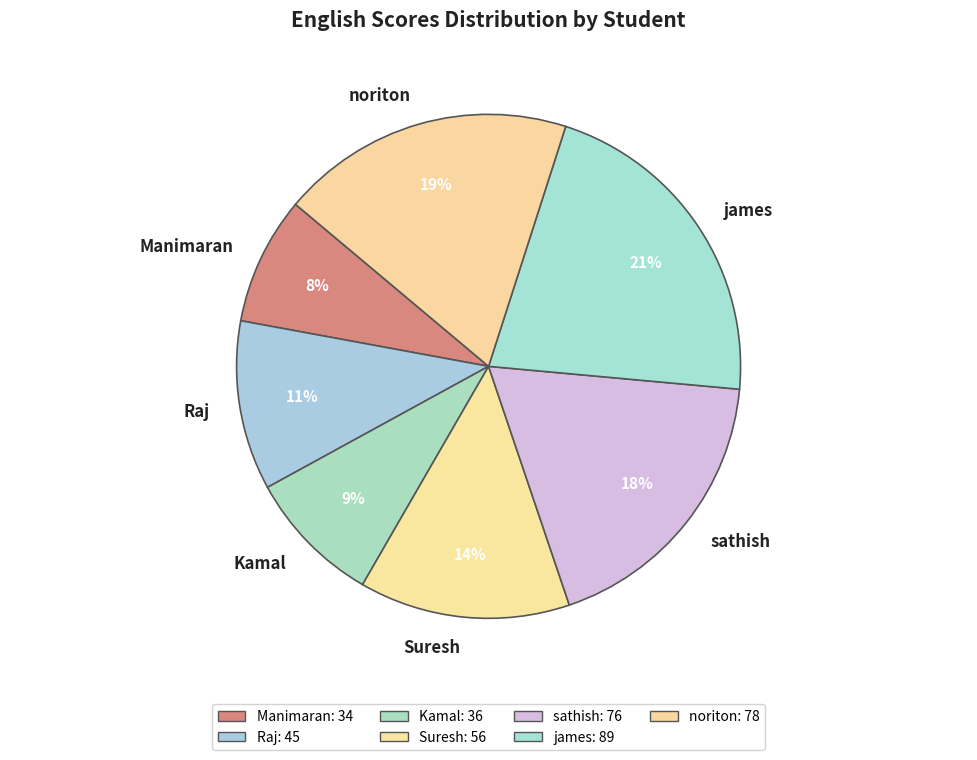

Does sathish represent more than half of the total?

No